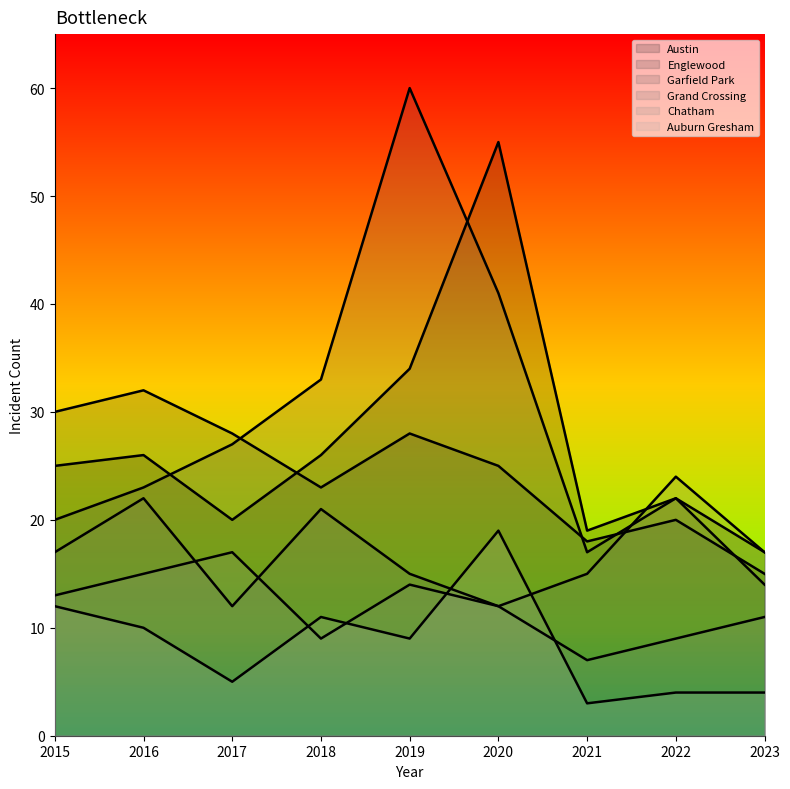

True or false: Englewood has more than 2 points higher than both neighbors.

True